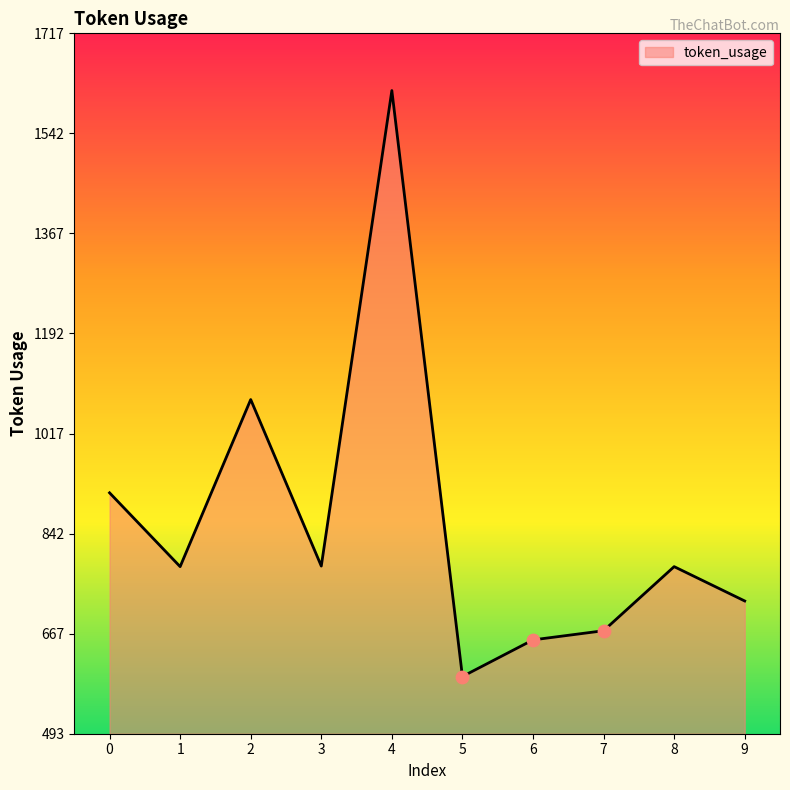

Which has a higher value, 3 or 2?

2